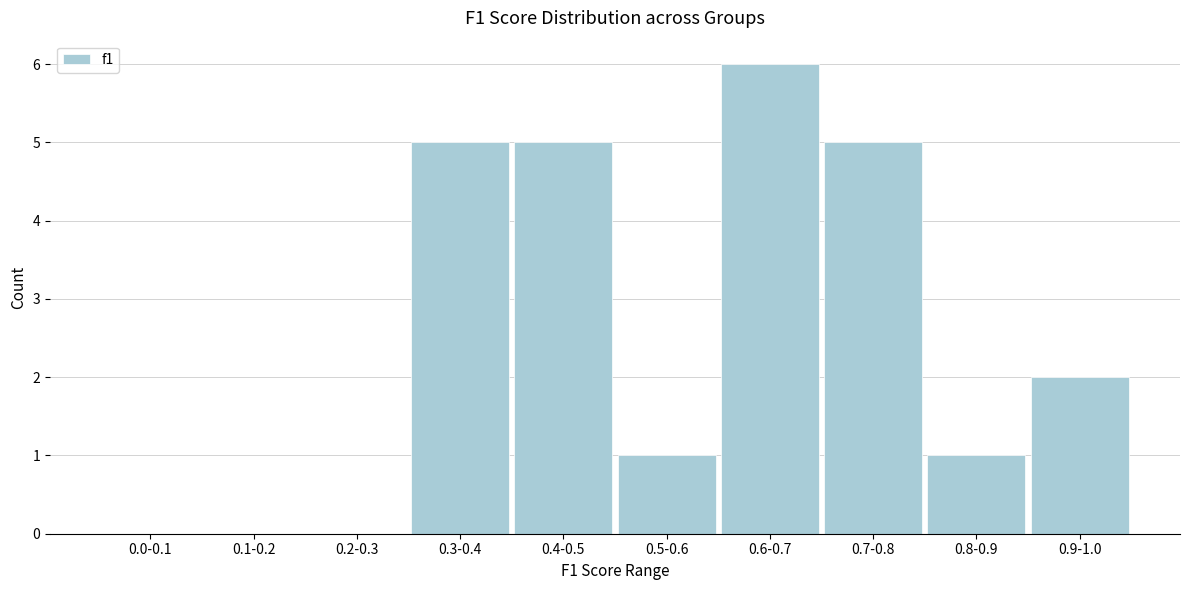

Reading left to right, extract all data points from this chart.

0.0-0.1=0	0.1-0.2=0	0.2-0.3=0	0.3-0.4=5	0.4-0.5=5	0.5-0.6=1	0.6-0.7=6	0.7-0.8=5	0.8-0.9=1	0.9-1.0=2